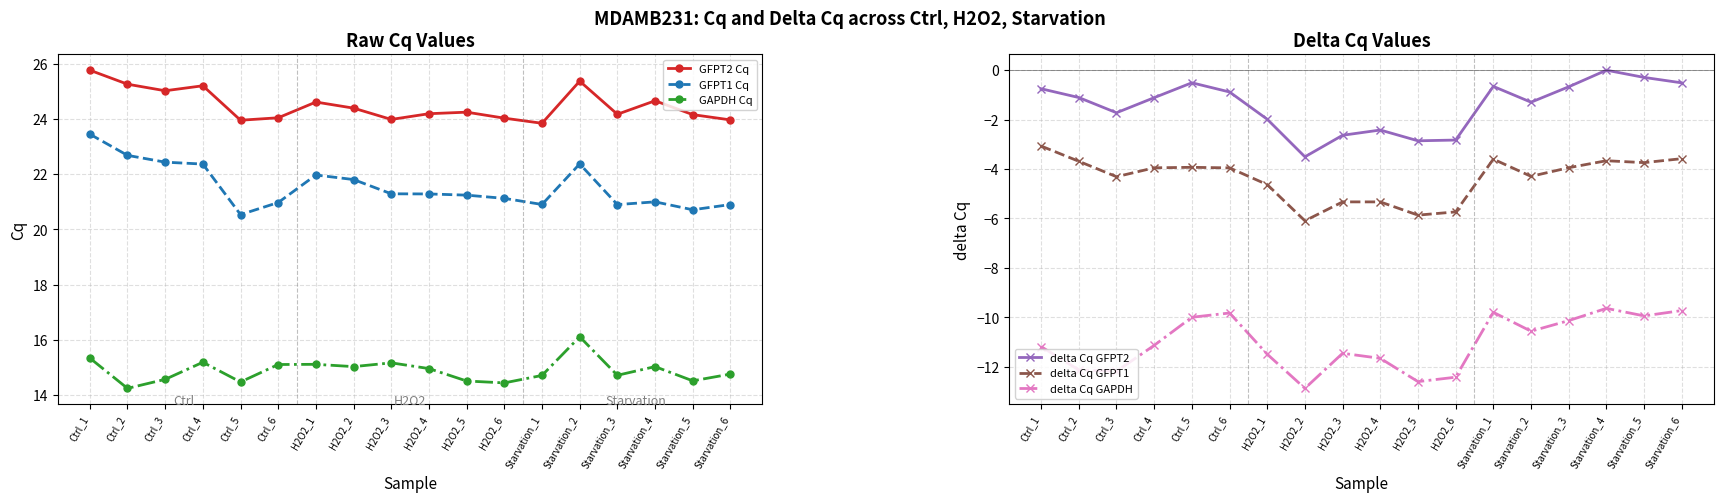

What is the total value across all series at H2O2_6?

38.6